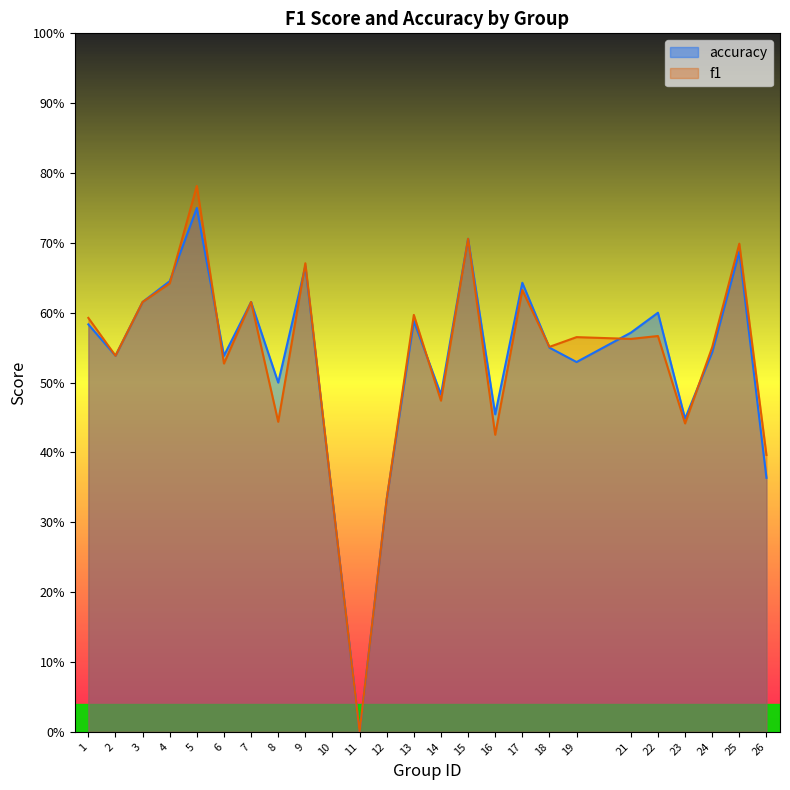

Count the number of categories in the chart.

25